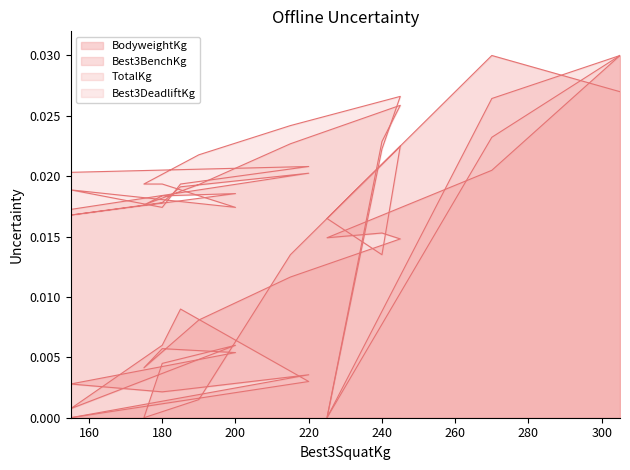

What is the label of the 15th point from the left?

305